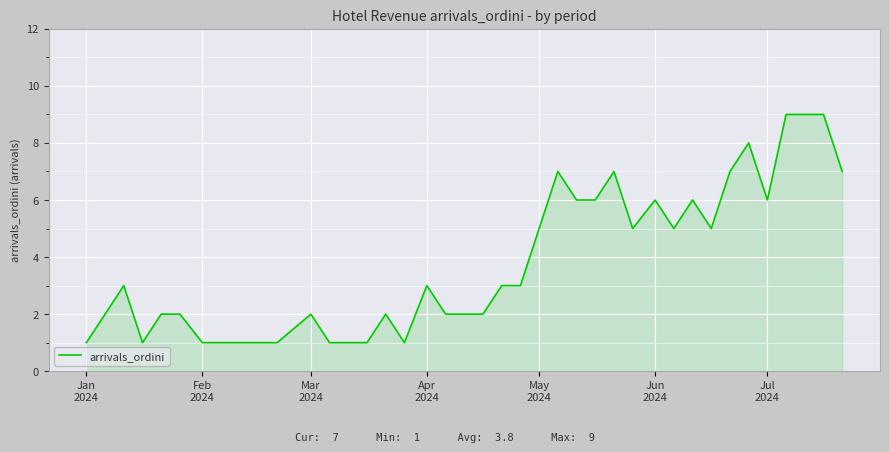

What is the maximum value shown in the chart?

9